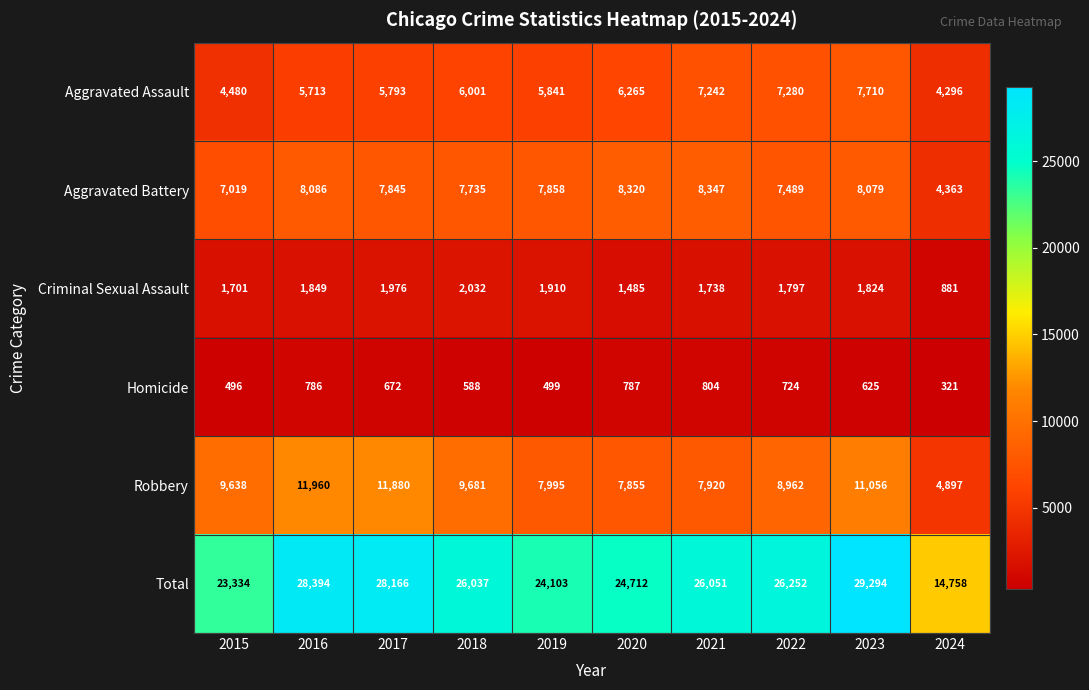

What is the difference between the Homicide values at 2023 and 2016?

161